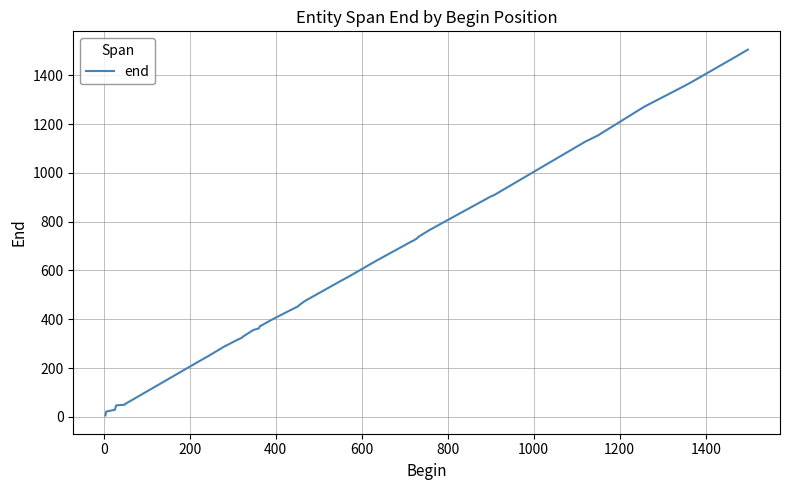

What is the average value?

581